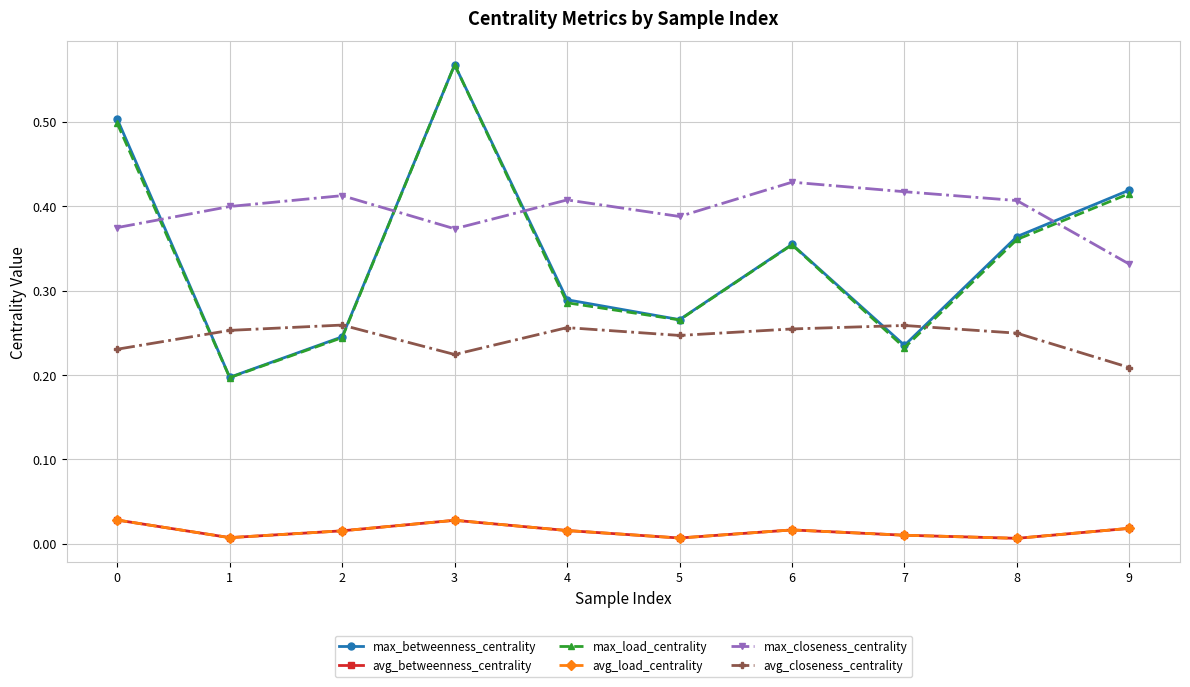

Rank the series by their maximum value, from highest to lowest.

max_betweenness_centrality, max_load_centrality, max_closeness_centrality, avg_closeness_centrality, avg_load_centrality, avg_betweenness_centrality